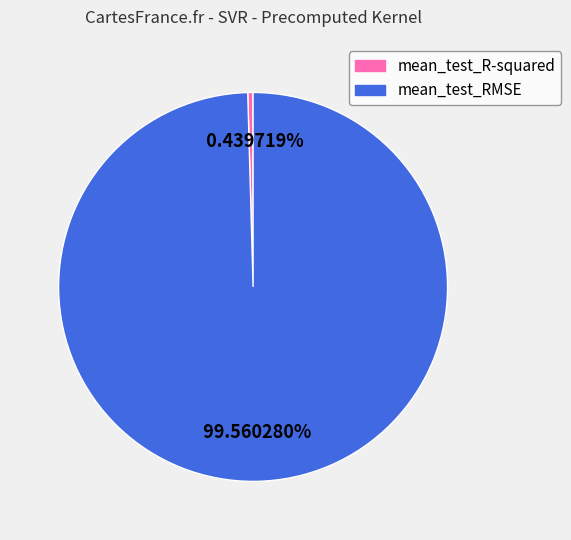

Do mean_test_RMSE and mean_test_R-squared together represent more than half of the pie?

Yes